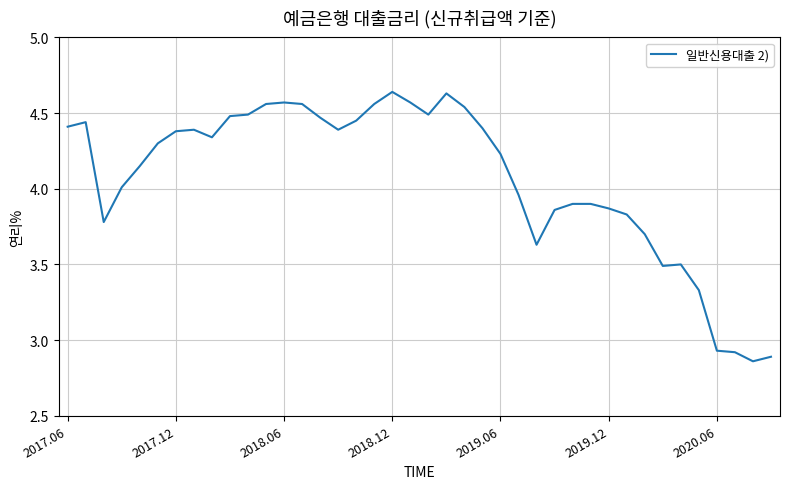

What is the difference between the maximum and minimum values?

1.8